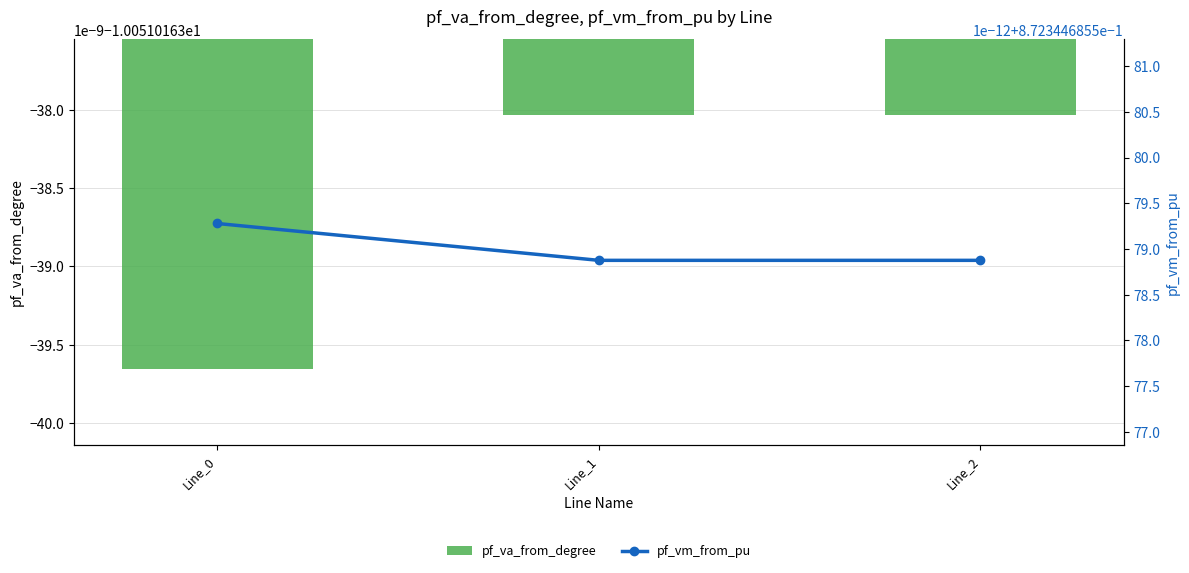

What is the sum of all pf_va_from_degree values?

-30.2